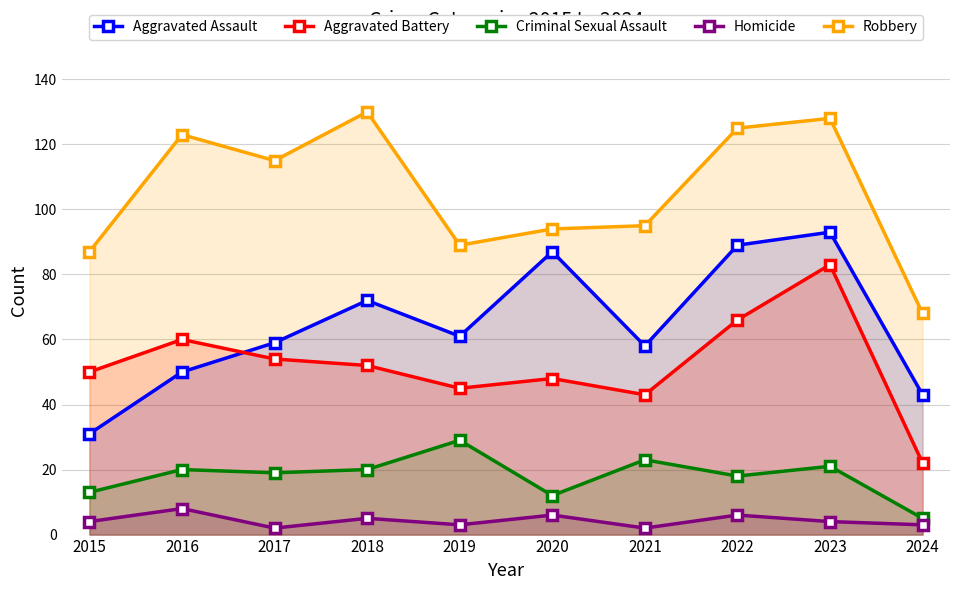

How many distinct data groups are displayed?

5